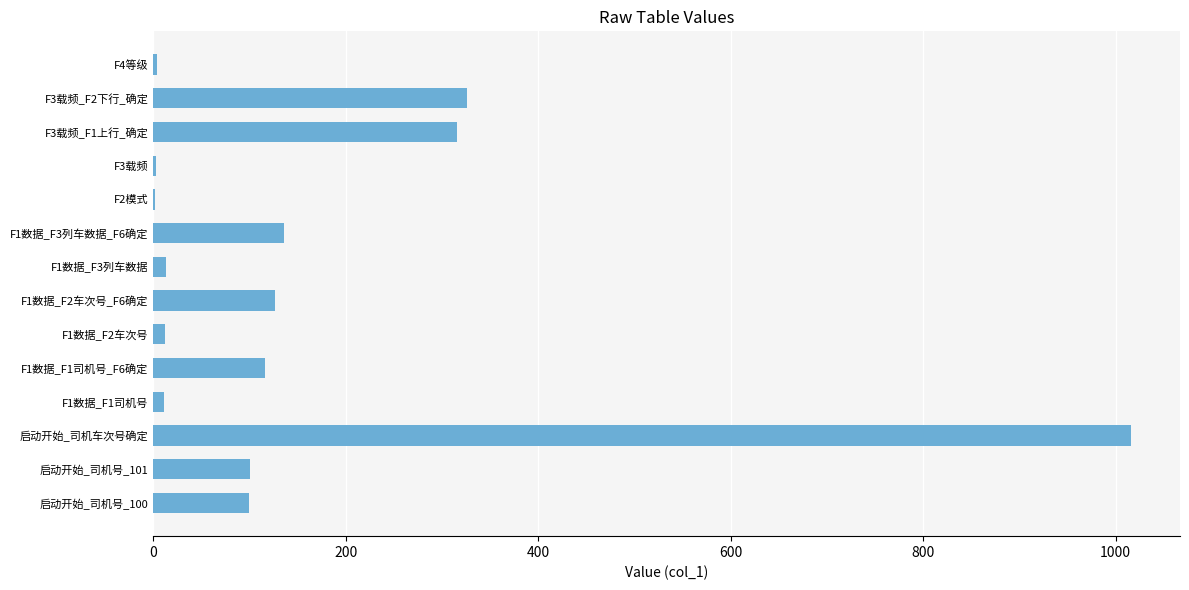

Is it true that the value at F3载频_F1上行_确定 is 500?

False